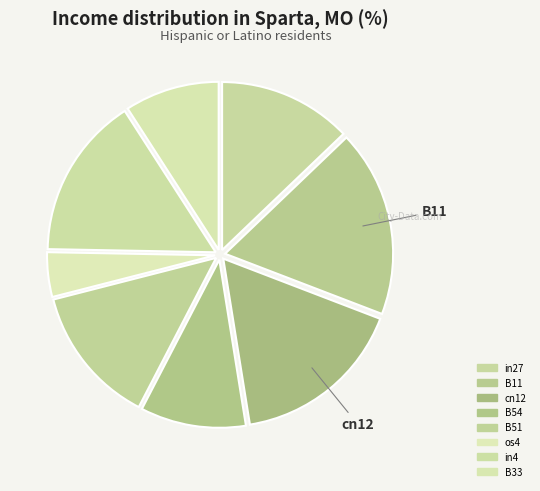

Does any single category account for the majority?

No